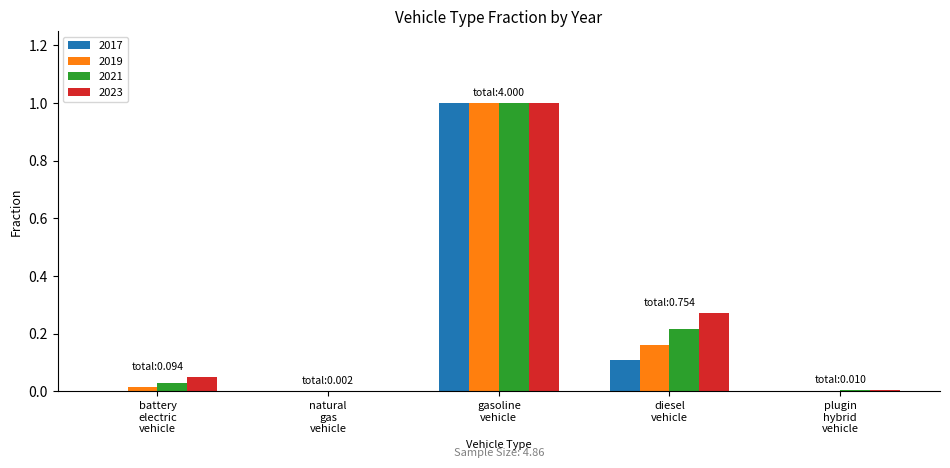

What is the maximum value for 2021?

1.0